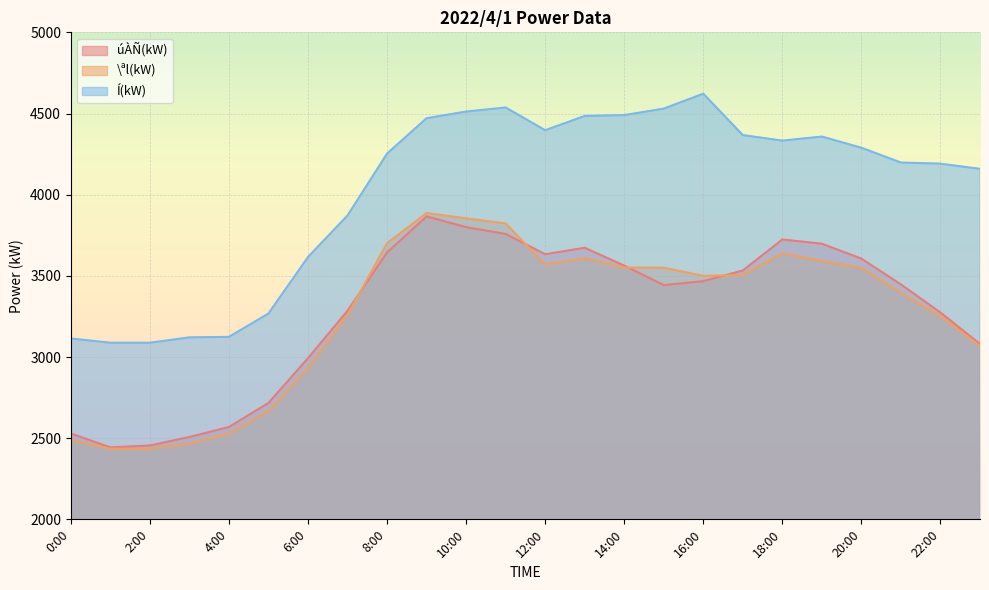

What value does the \ªl(kW) series have at 2:00?

2435